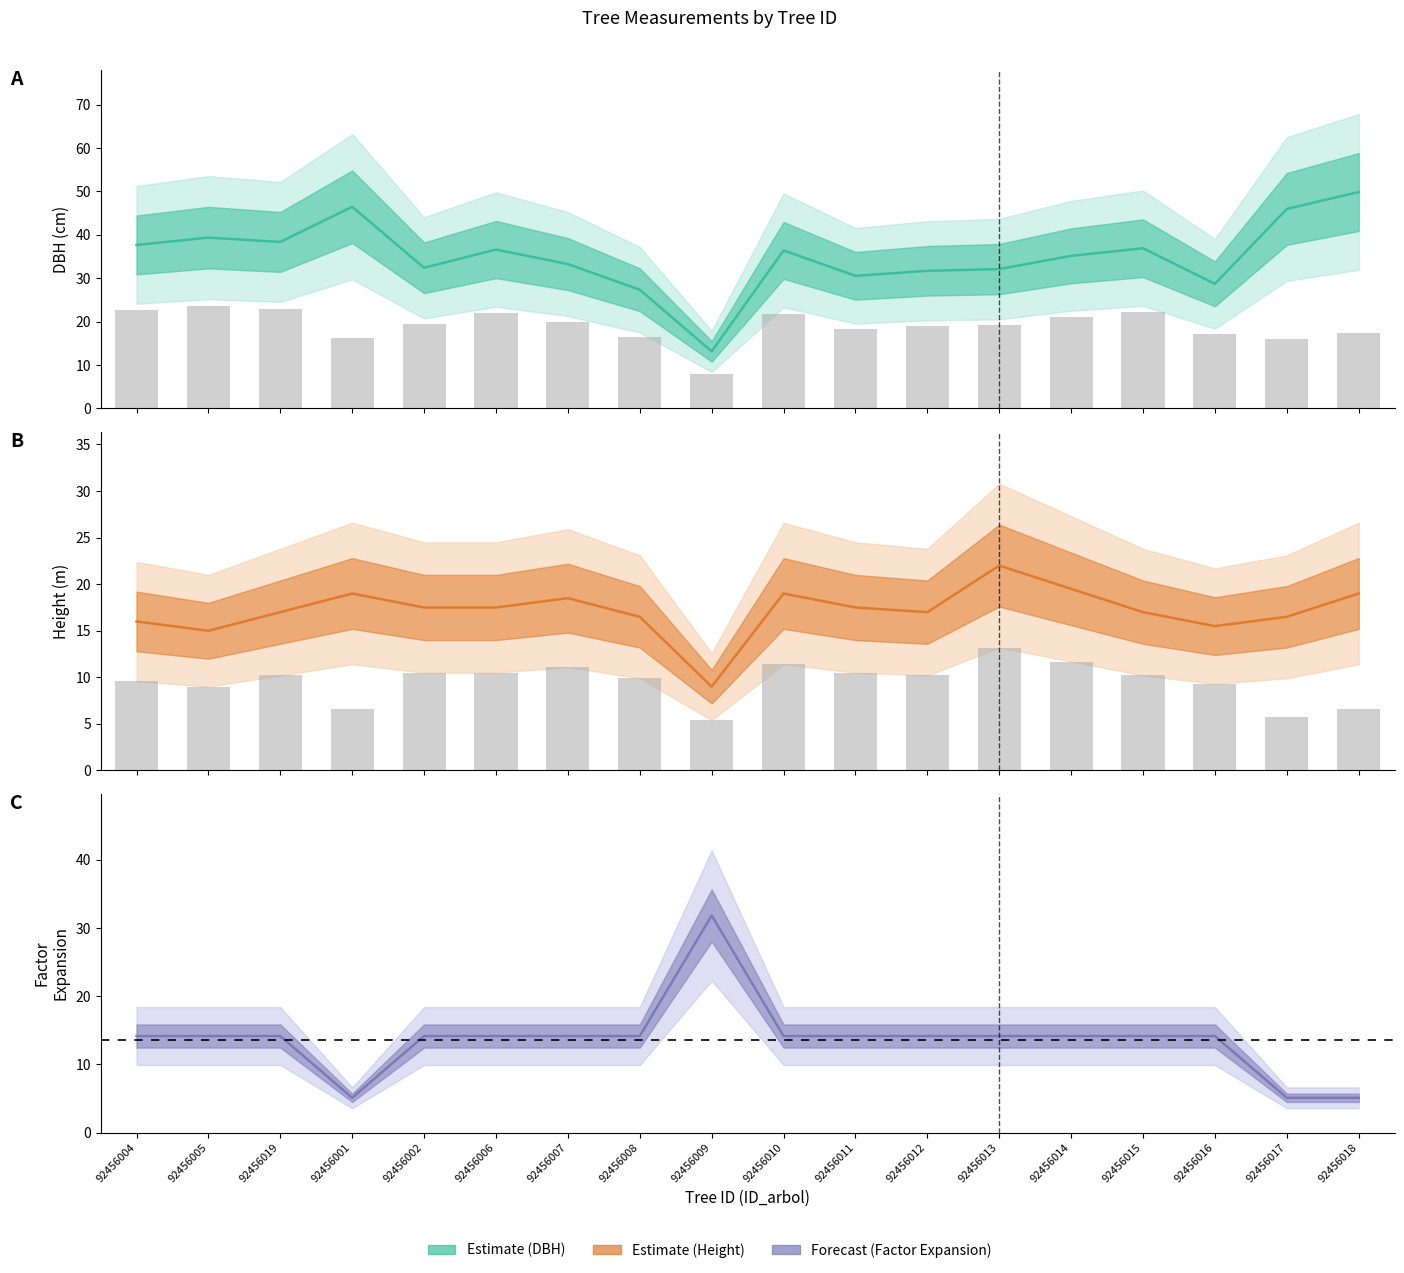

What is the spread (max minus min) of values at 92456016?

14.5